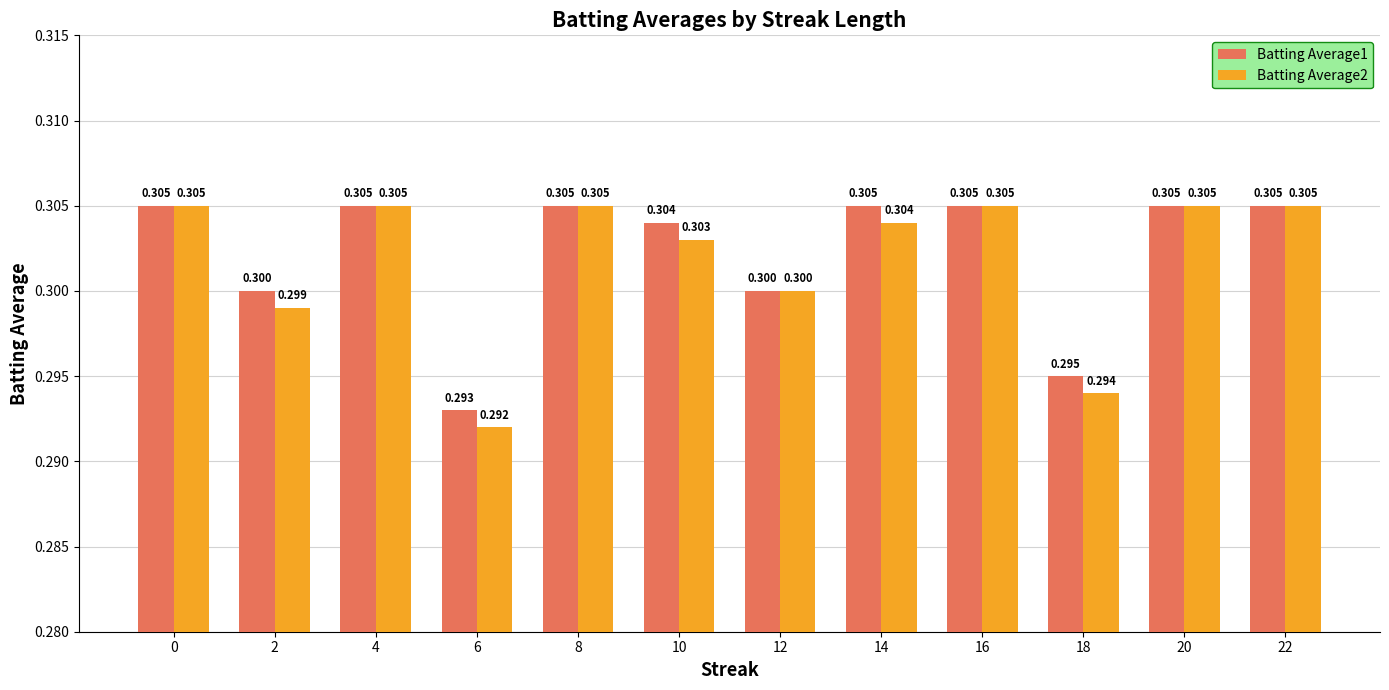

True or false: Batting Average2 has a value of 0.3 at 2.

True